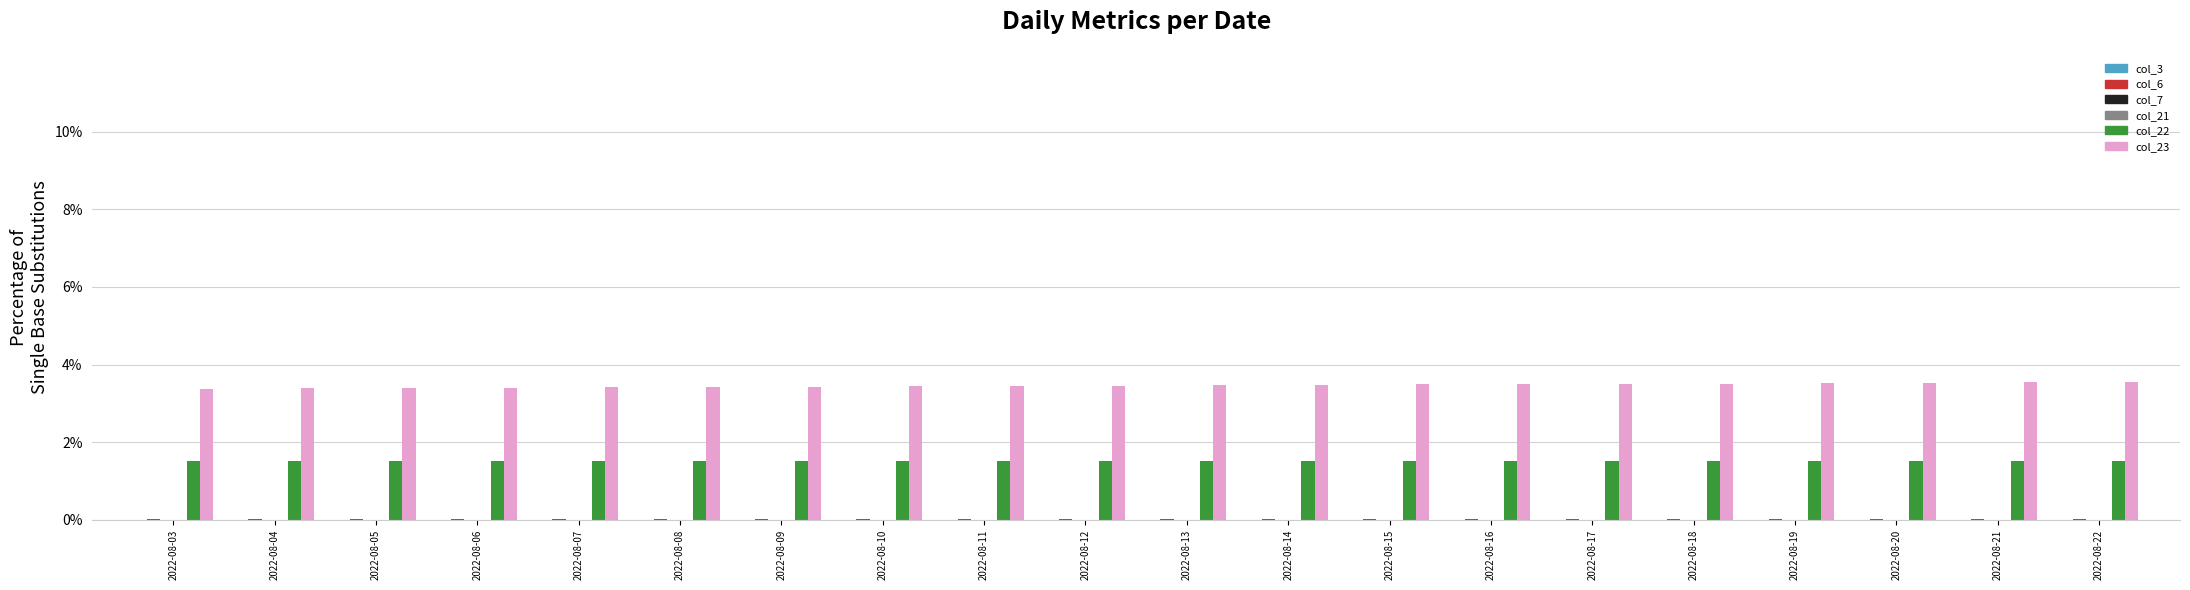

Is it true that col_22 equals 1.5 at 2022-08-08?

True